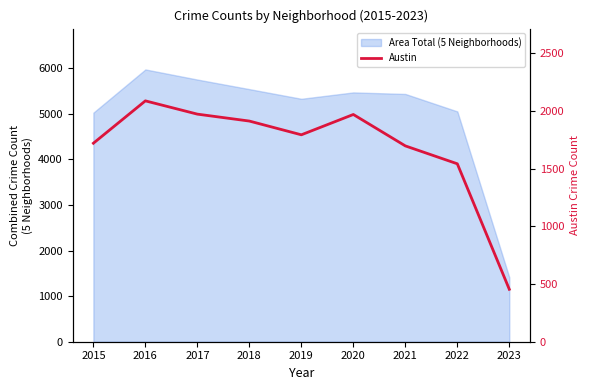

The chart shows a value of 1696 at 2021. True or false?

True